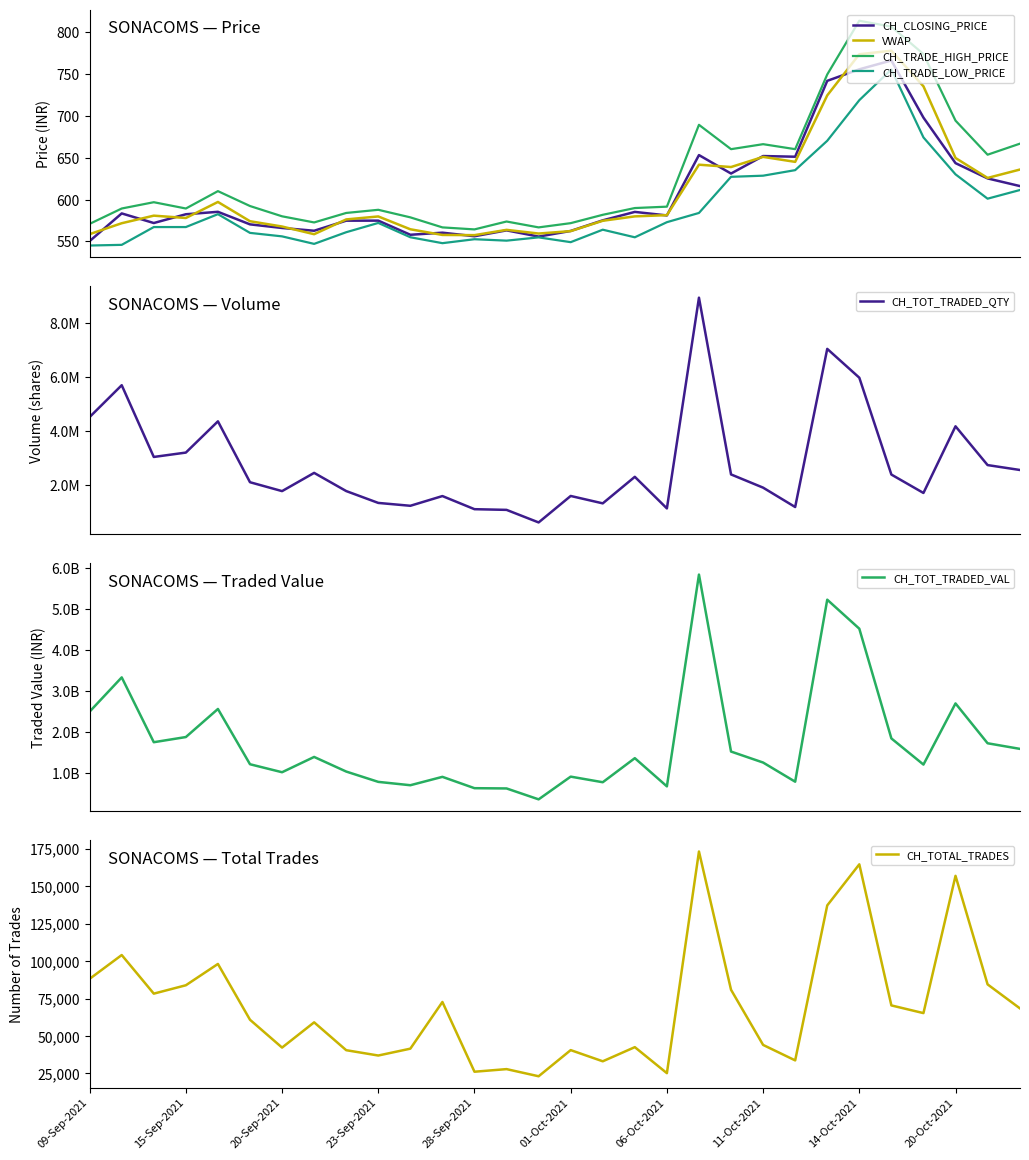

What is the greatest value displayed?

813.0